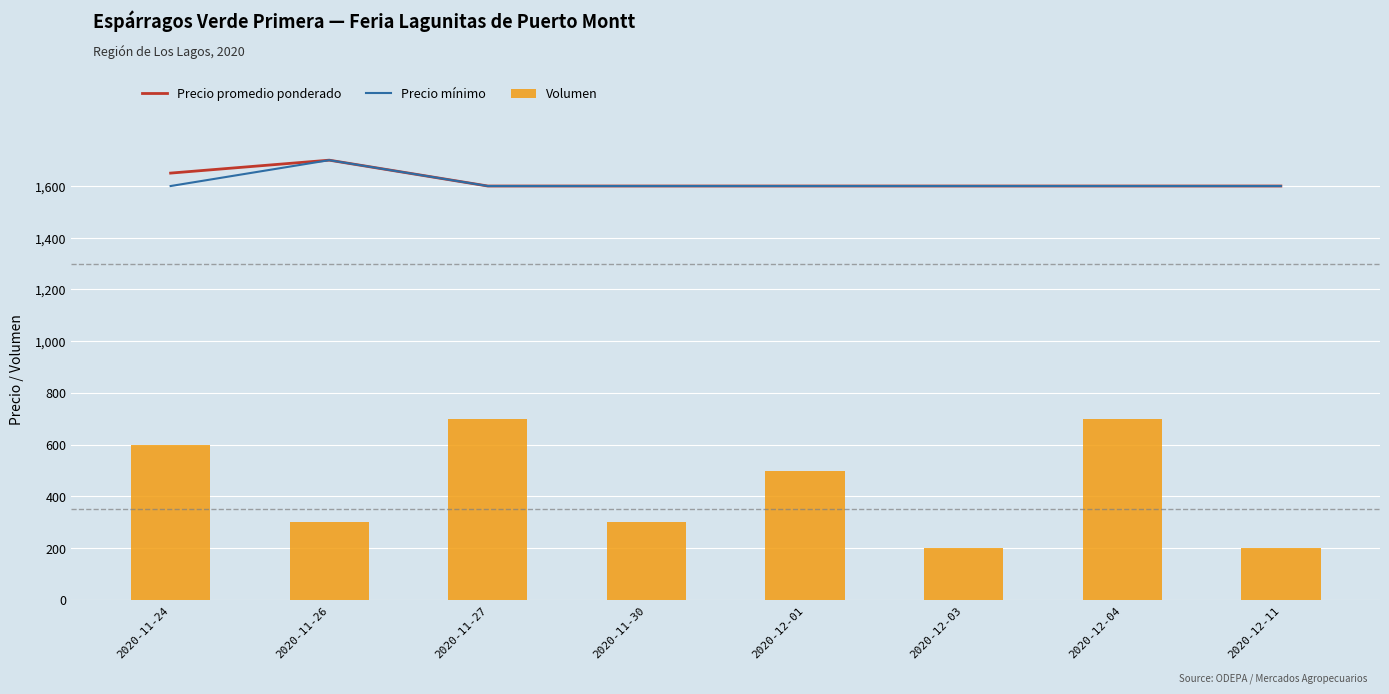

Read the Precio promedio ponderado value at 2020-11-24, to the nearest 5.

1650